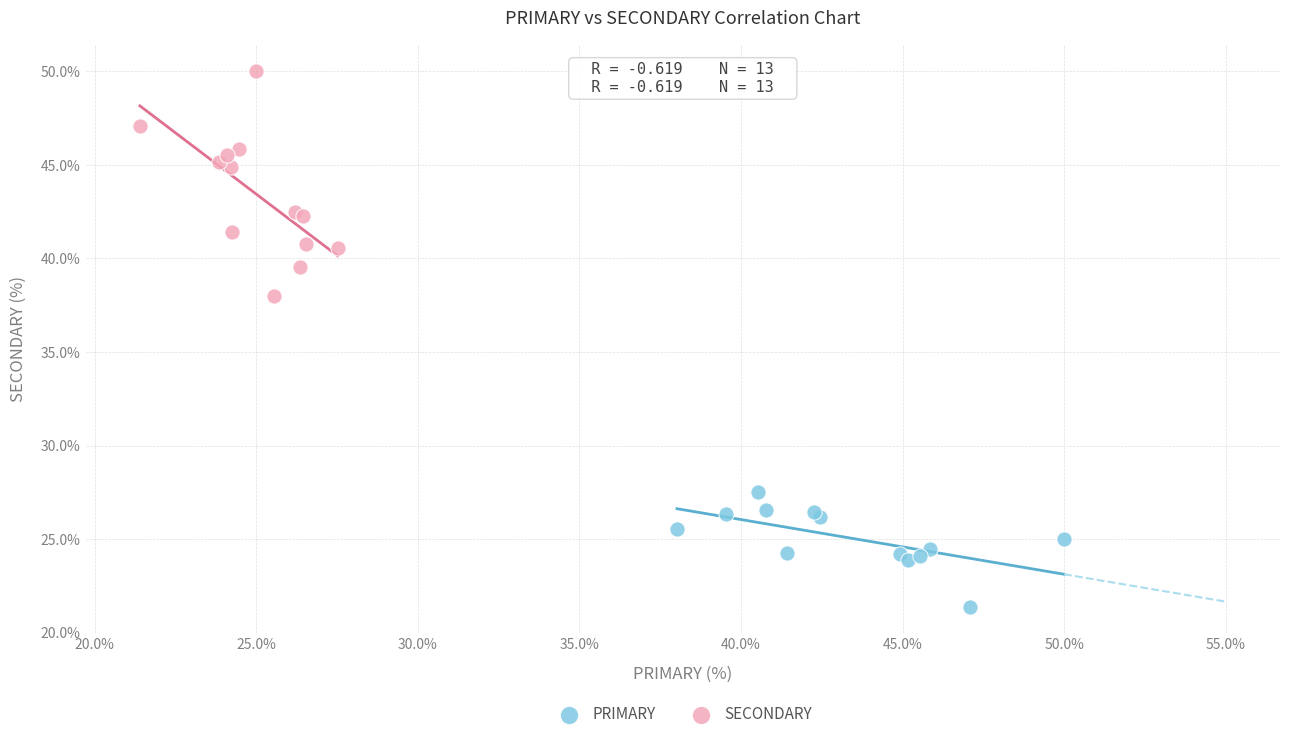

Which series contains the highest Y value?

SECONDARY